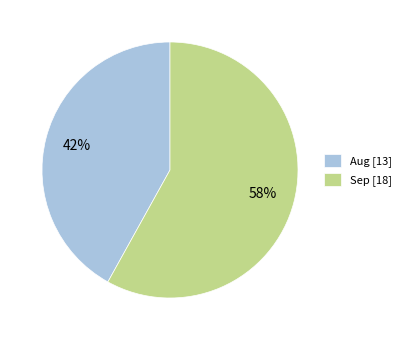

To the nearest percent, what is the difference between the Aug and Sep slice percentages?

16%